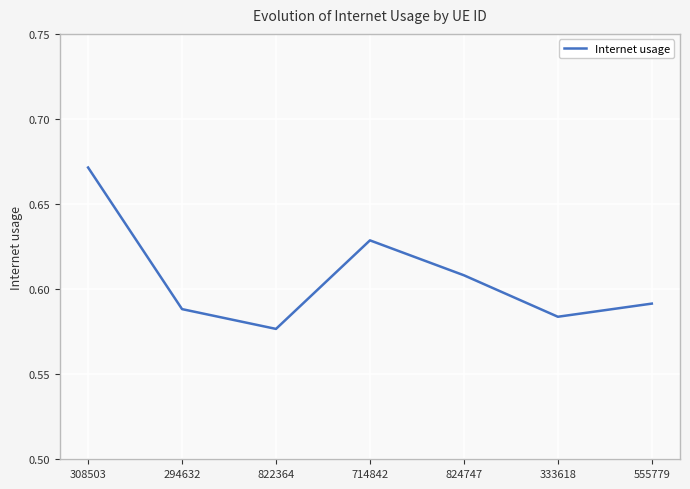

Which category has the lowest value across all series?

822364